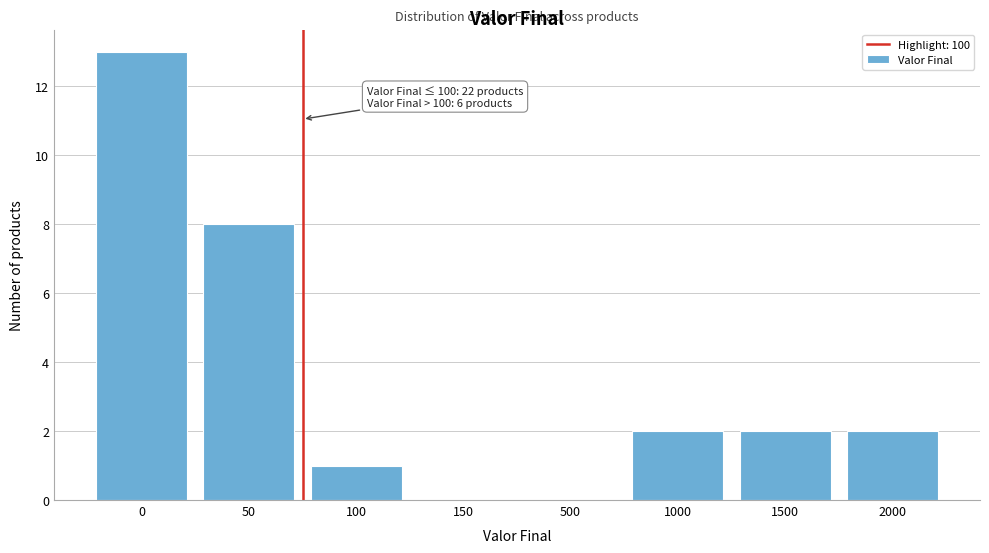

Reading right to left, transcribe all the data shown in this chart.

2000=2	1500=2	1000=2	500=0	150=0	100=1	50=8	0=13